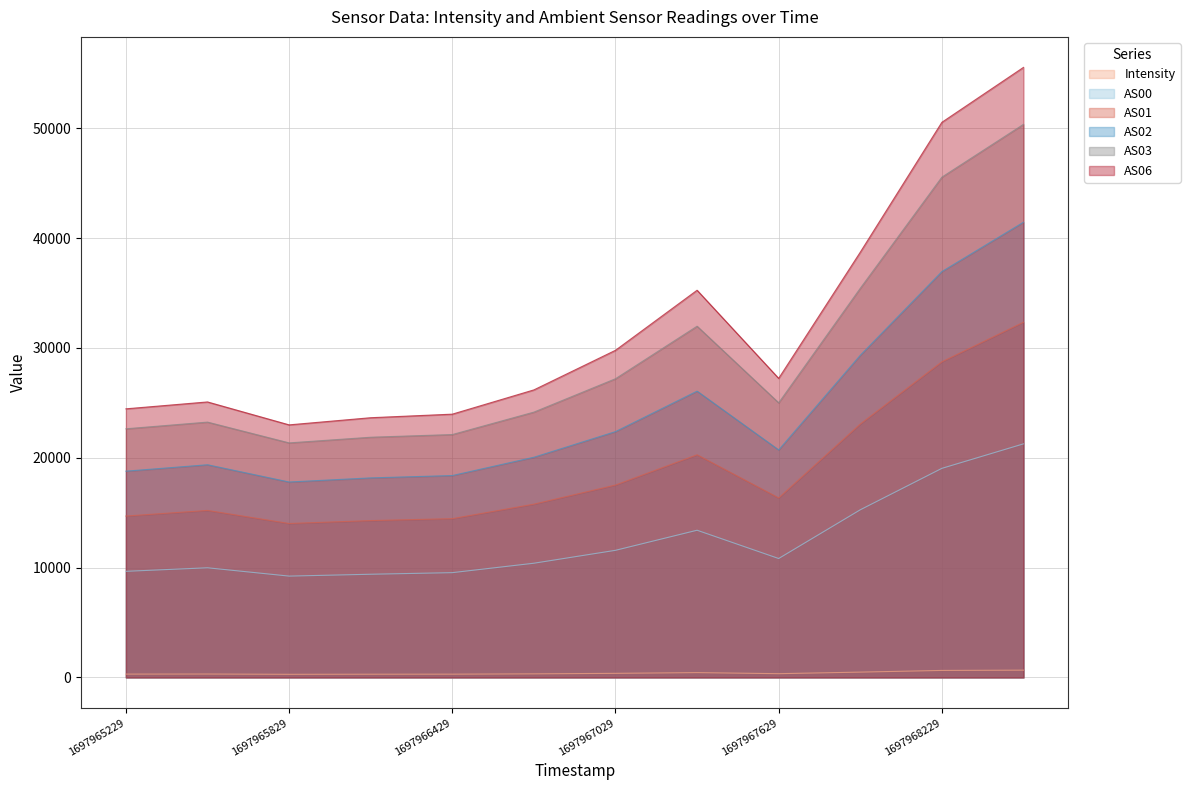

List the labels in order of AS06 value, smallest first.

1697965829, 1697966129, 1697966429, 1697965229, 1697965529, 1697966729, 1697967629, 1697967029, 1697967329, 1697967929, 1697968229, 1697968529